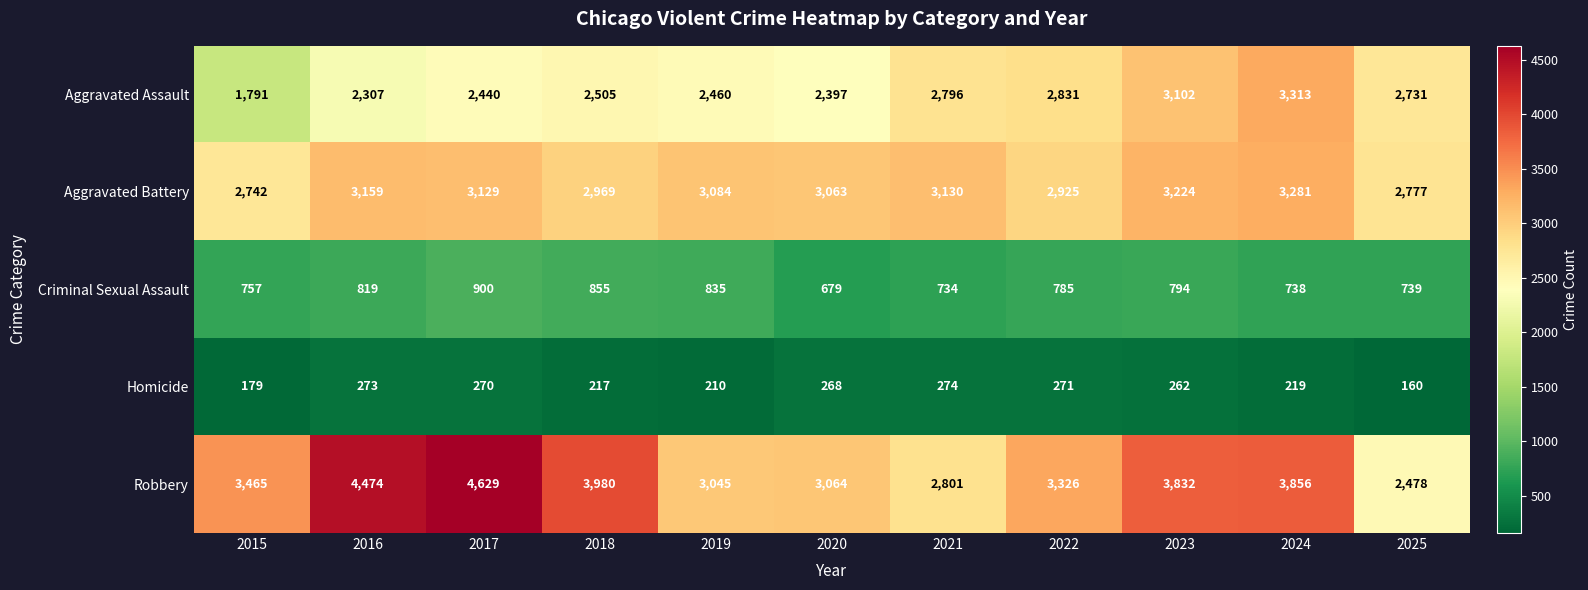

What is the spread (max minus min) of values at 2025?

2617